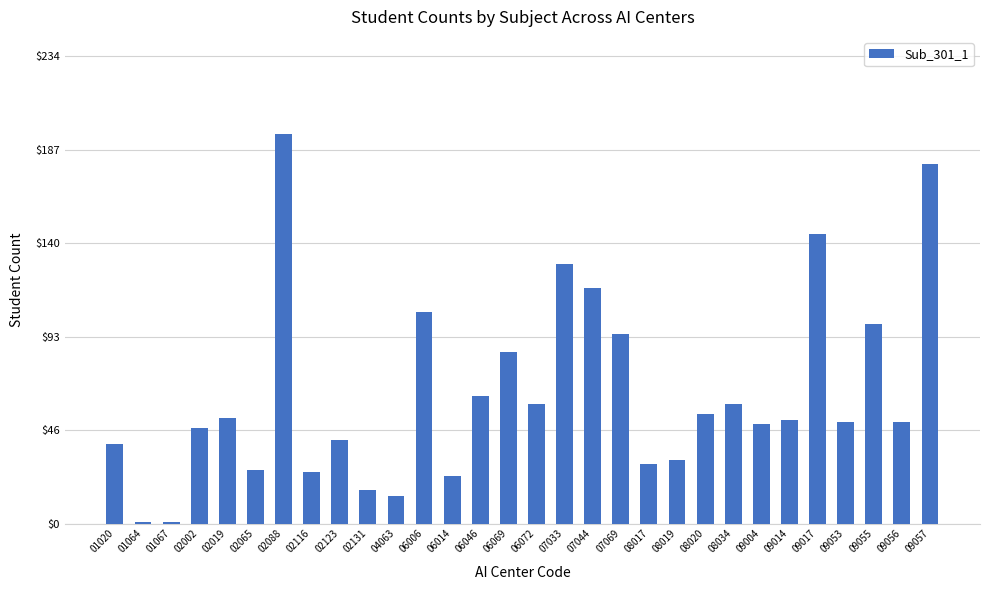

Approximately how many times larger is the value at 02019 compared to 02116?

2.0